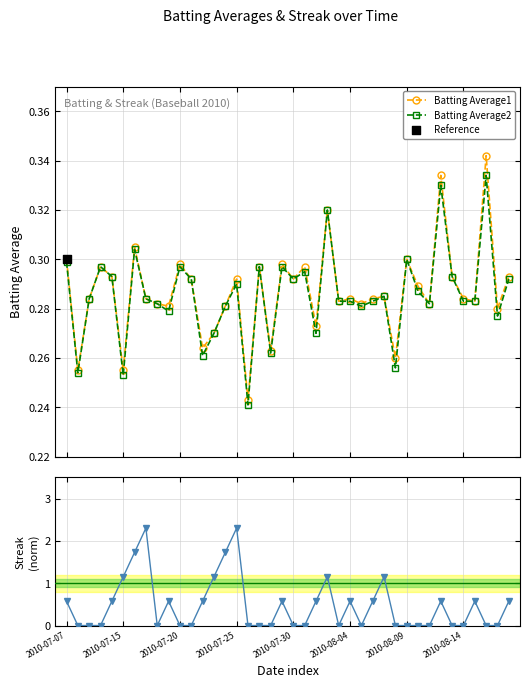

What is the total value across all series at 8?

0.6